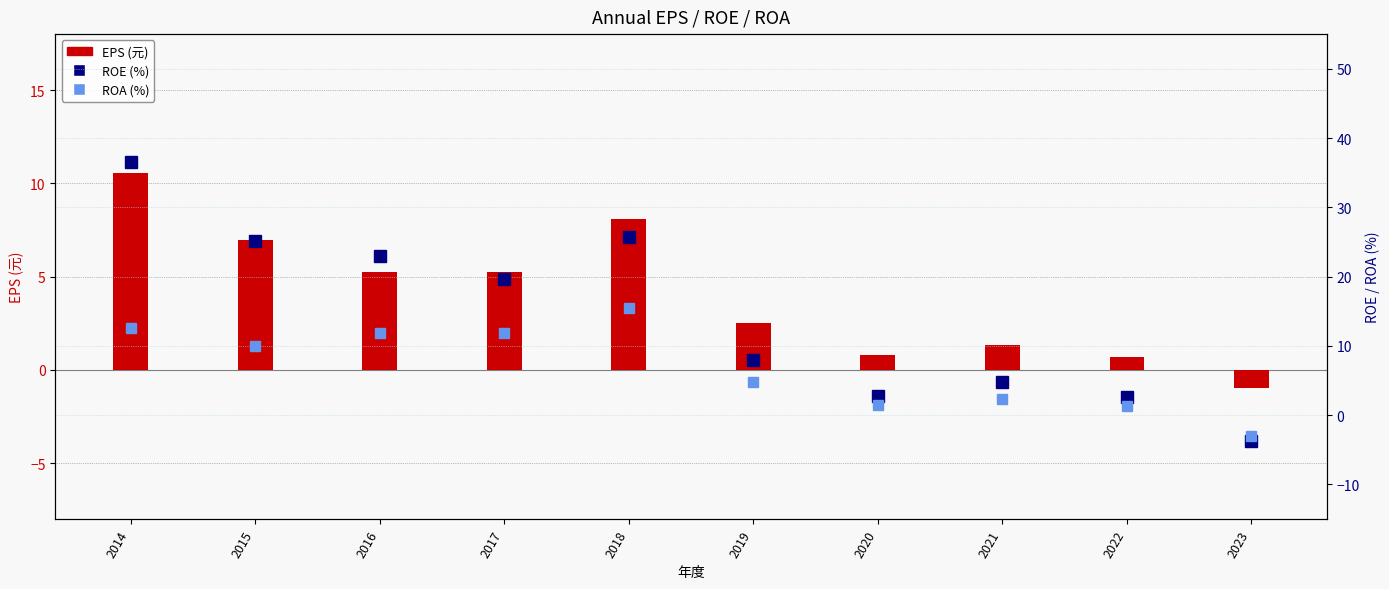

True or false: ROA (%) has a value of 2.3 at 2021.

True